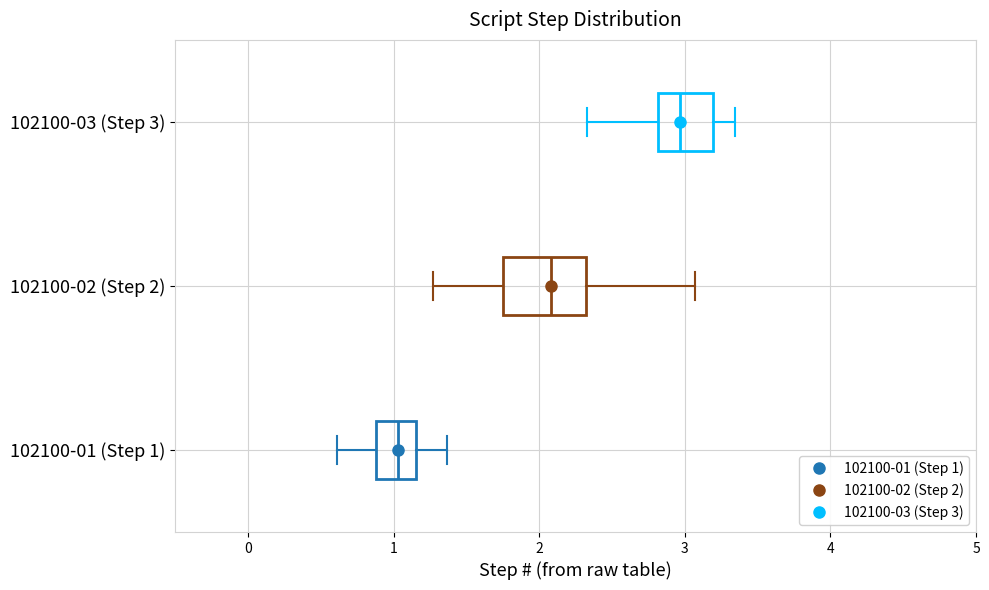

Reading bottom to top, transcribe this box plot: for each box, give where its median line is, the range the box spans, and where its two whiskers end, as read against the x-axis. The values are not printed on the chart, so give them approximately, as read against the axis.

102100-01 (Step 1): median 1.0, box 0.9 to 1.2, whiskers 0.6 to 1.4
102100-02 (Step 2): median 2.1, box 1.7 to 2.3, whiskers 1.3 to 3.1
102100-03 (Step 3): median 3.0, box 2.8 to 3.2, whiskers 2.3 to 3.3